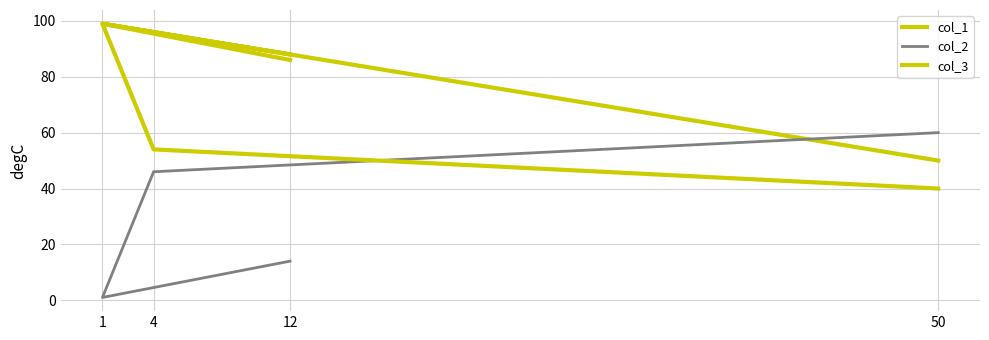

Which category has the highest value across all series?

1